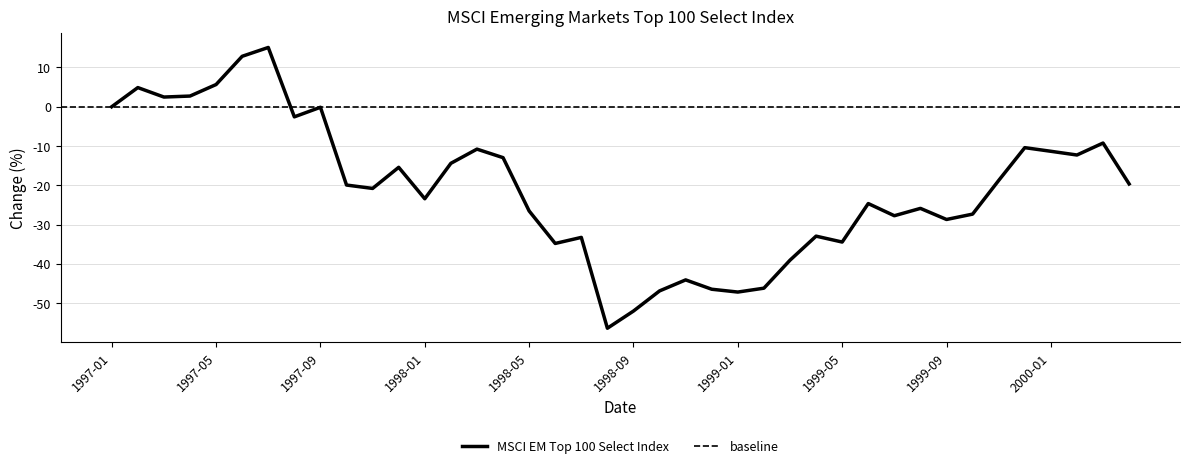

How many negative values are there?

33